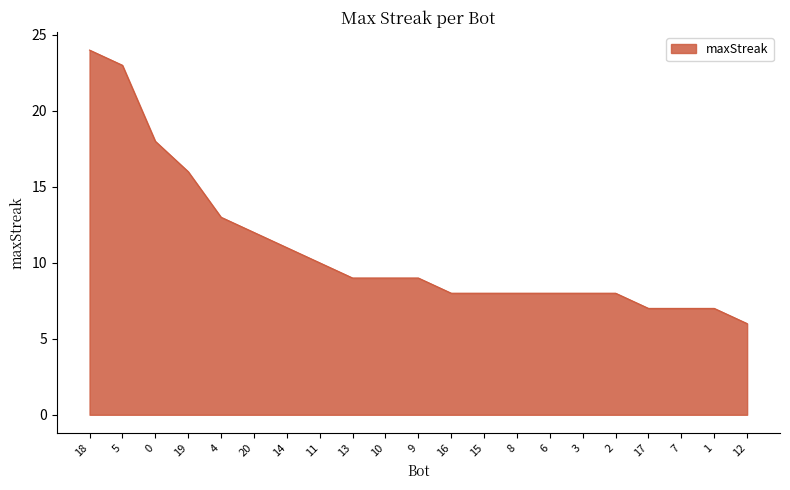

What is the sum of all values?

229